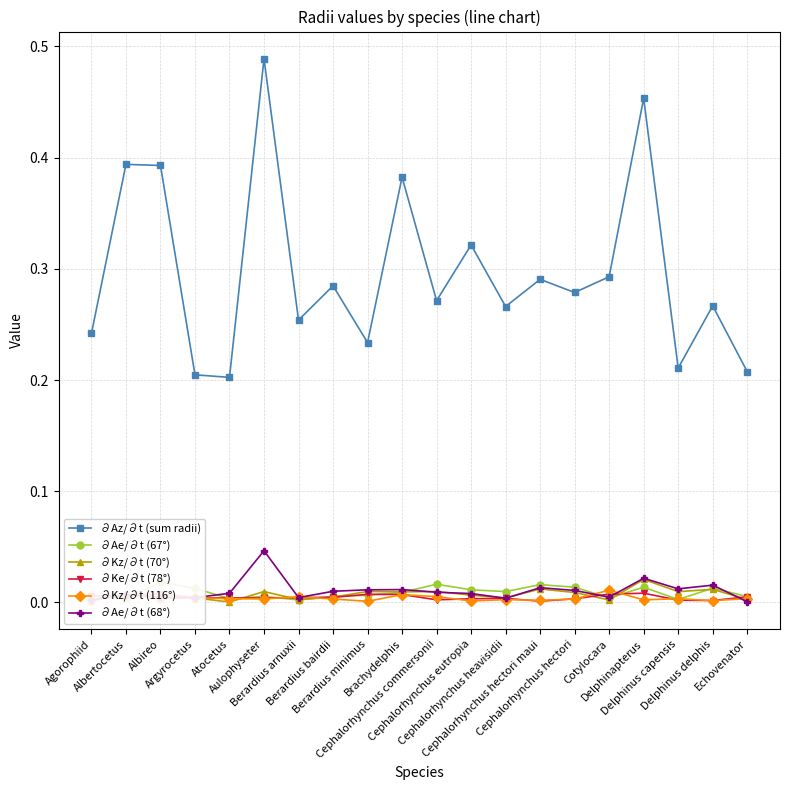

Between Argyrocetus and Cephalorhynchus commersonii, which series saw the biggest shift?

∂Az/∂t (sum radii)